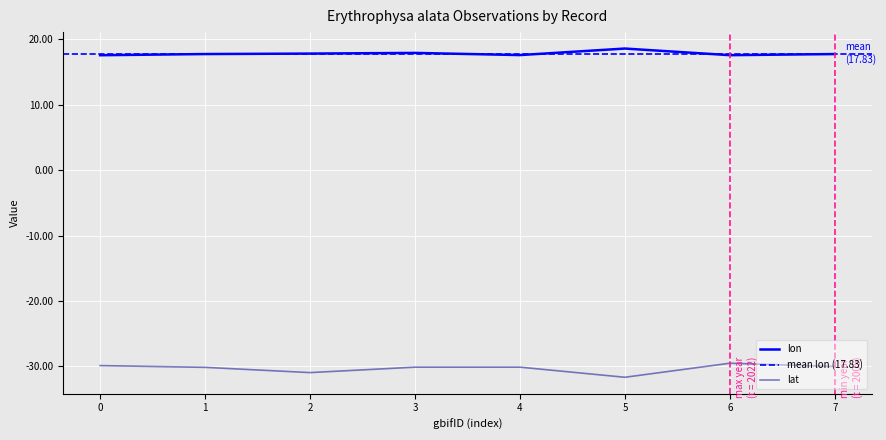

True or false: lat and lon cross at least once.

False